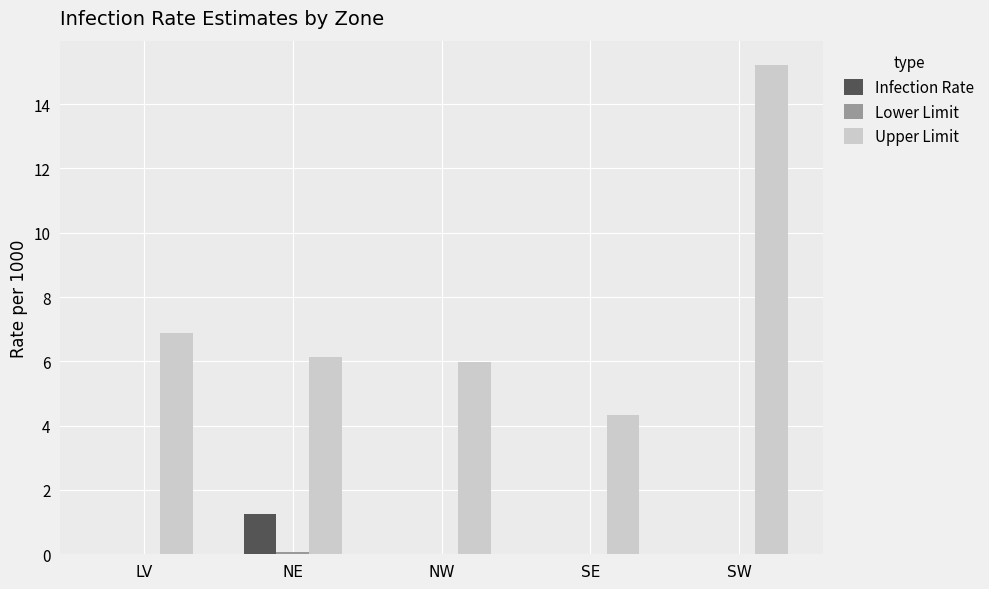

Between NW and SW, which series saw the biggest shift?

Upper Limit